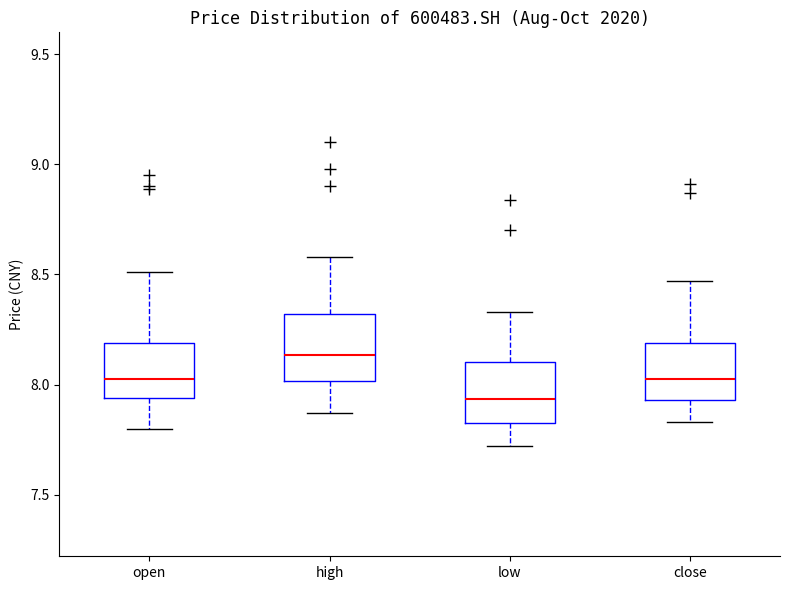

Reading left to right, transcribe this box plot: for each box, give where its median line is, the range the box spans, and where its two whiskers end, as read against the y-axis. The values are not printed on the chart, so give them approximately, as read against the axis.

open: median 8.05, box 7.95 to 8.20, whiskers 7.80 to 8.50
high: median 8.15, box 8.00 to 8.30, whiskers 7.85 to 8.60
low: median 7.95, box 7.85 to 8.10, whiskers 7.70 to 8.35
close: median 8.05, box 7.95 to 8.20, whiskers 7.85 to 8.45